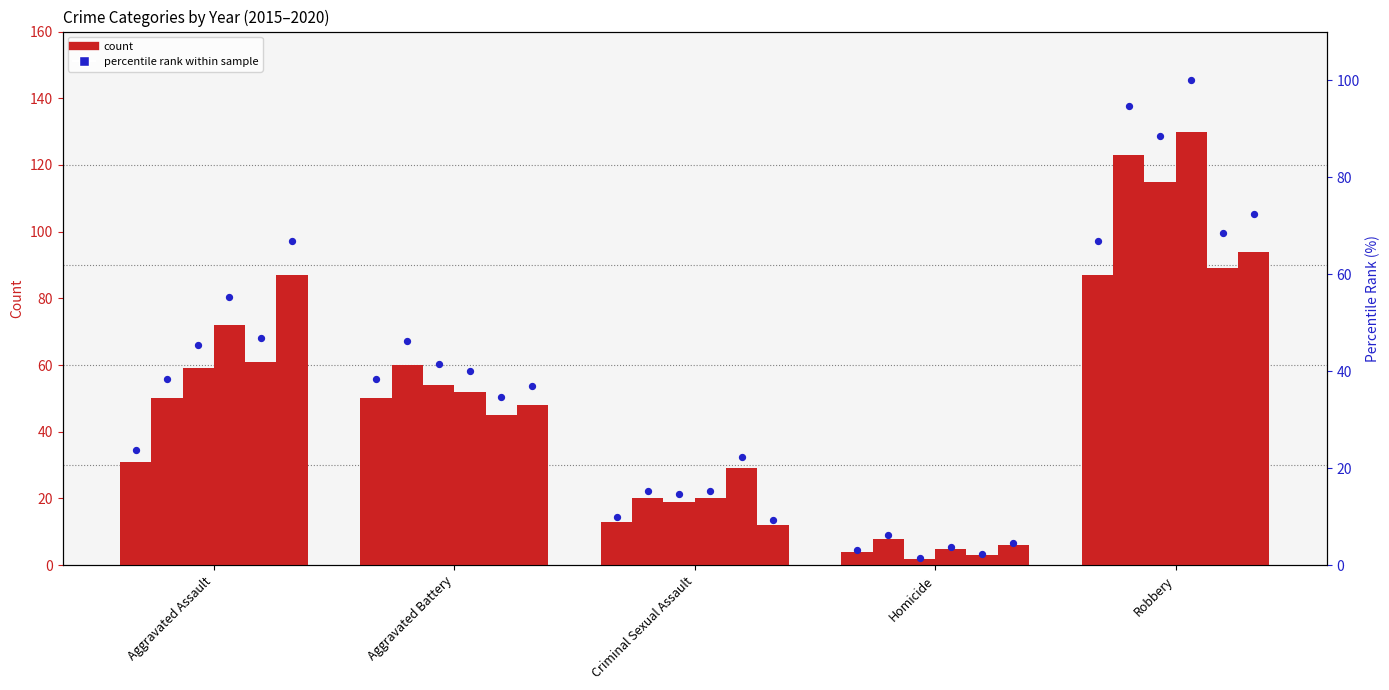

Approximately how many times larger is the value at Robbery compared to Homicide?

21.7